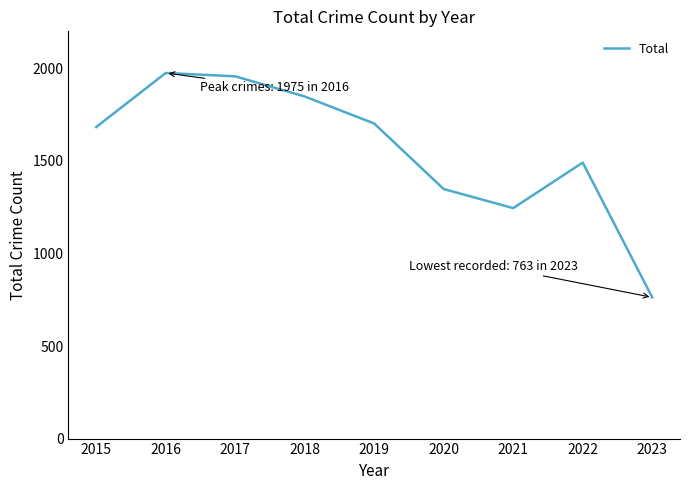

The chart shows a value of 1848 at 2018. True or false?

True